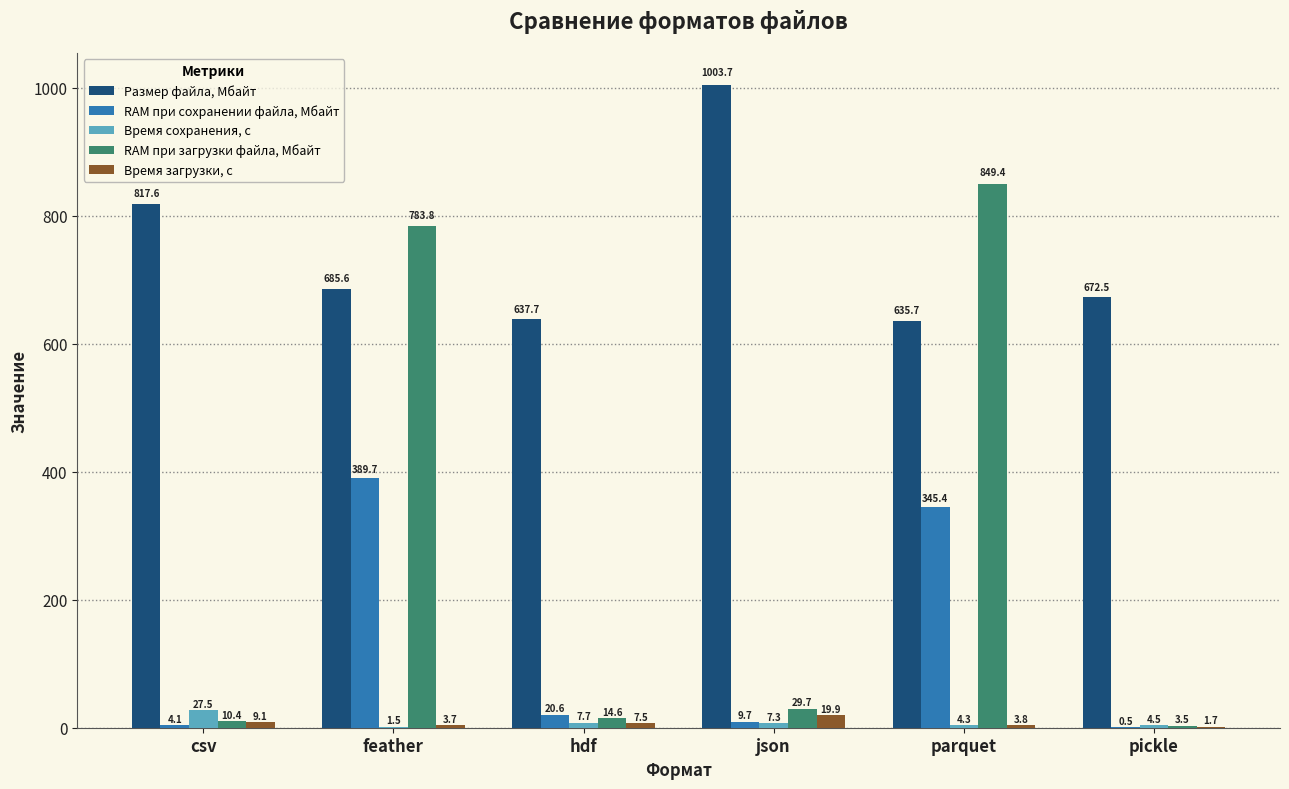

What is the difference between the RAM при сохранении файла, Мбайт values at parquet and feather?

44.3